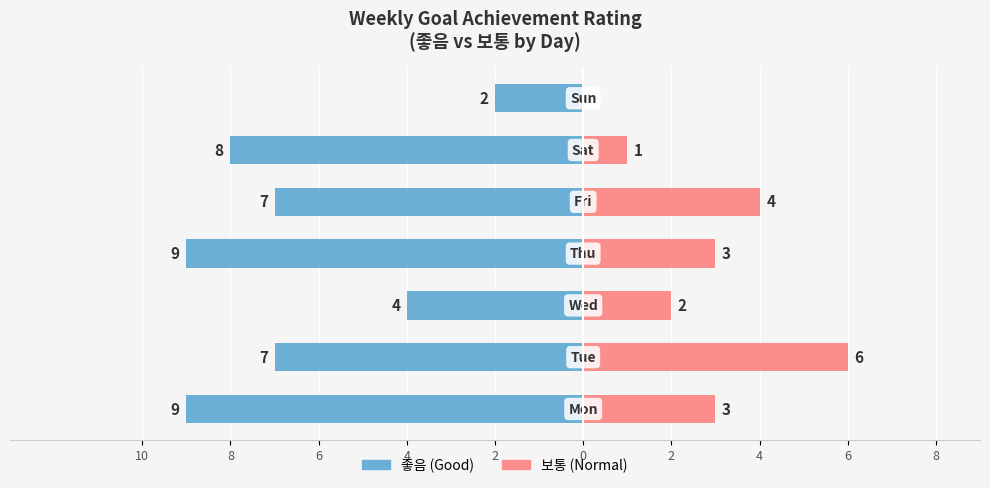

How many values in the 보통 series are below 3?

3